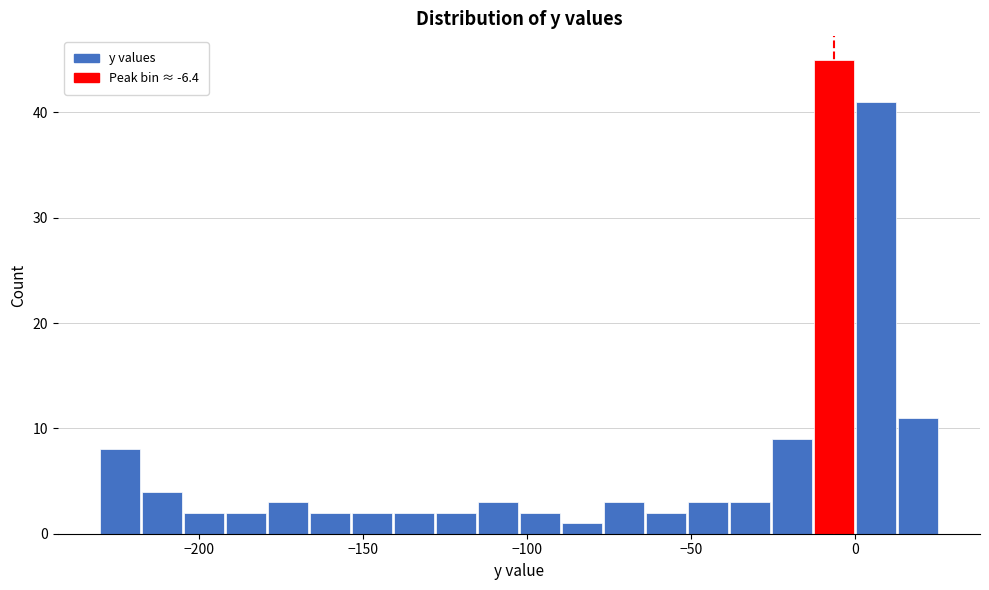

Read against the x-axis, roughly where is the centre of the tallest bar?

-5